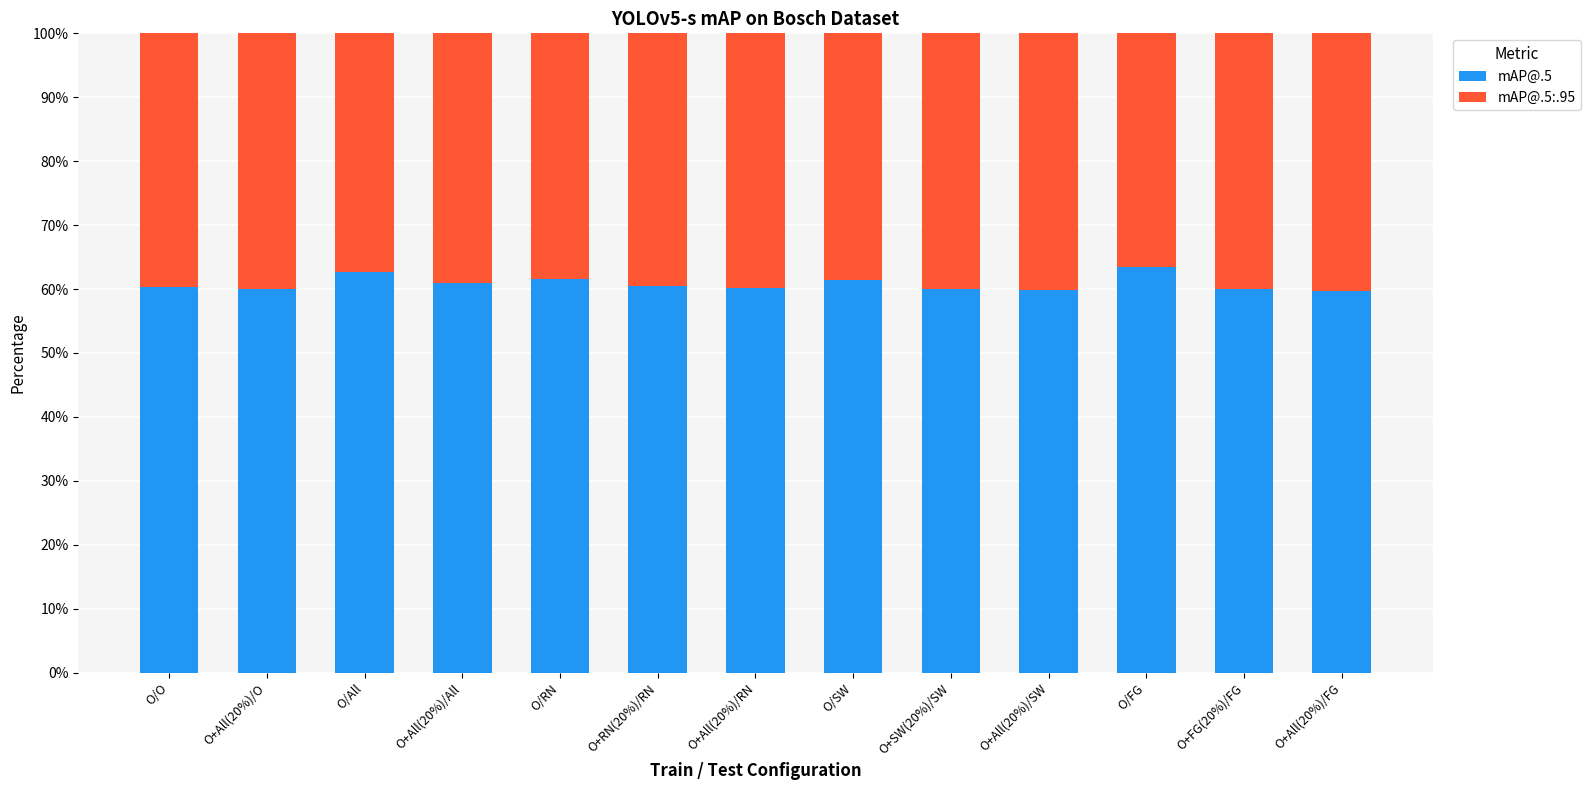

What is the lowest value of the mAP@.5 series?

59.7